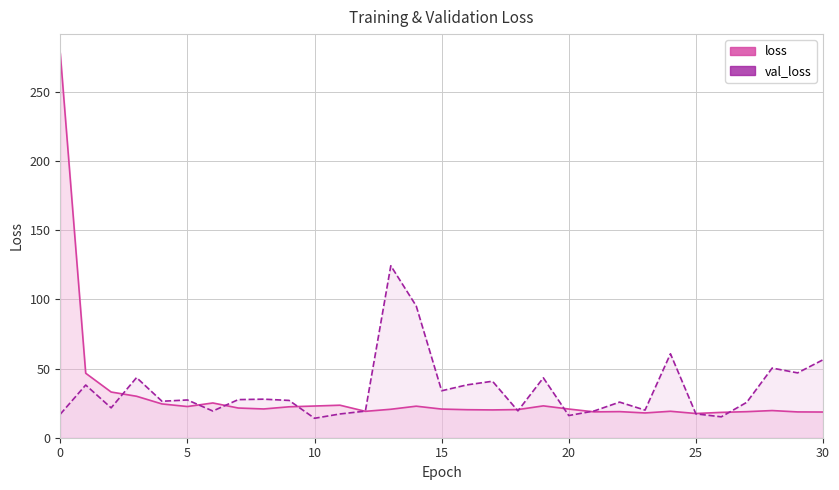

Does the chart have visible grid lines?

Yes